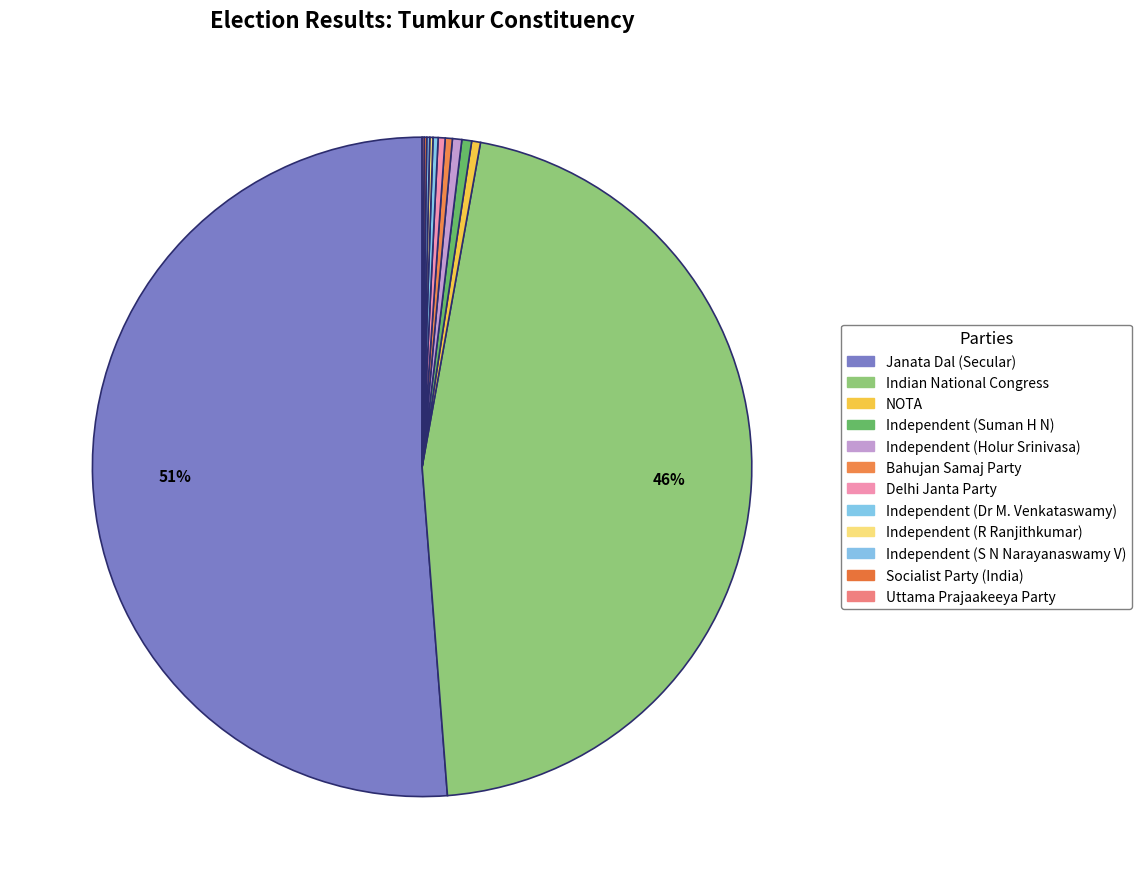

What percentage do Independent (Suman H N) and Indian National Congress together represent?

46.4%